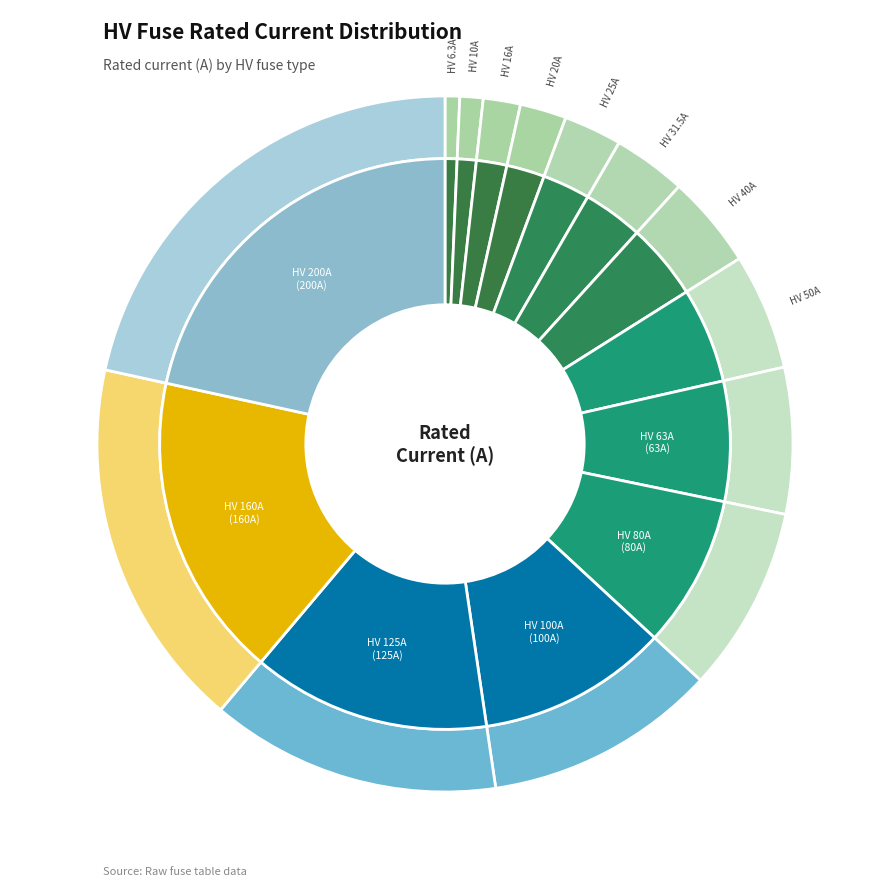

Rank the categories by value from lowest to highest.

HV 6.3A, HV 10A, HV 16A, HV 20A, HV 25A, HV 31.5A, HV 40A, HV 50A, HV 63A, HV 80A, HV 100A, HV 125A, HV 160A, HV 200A